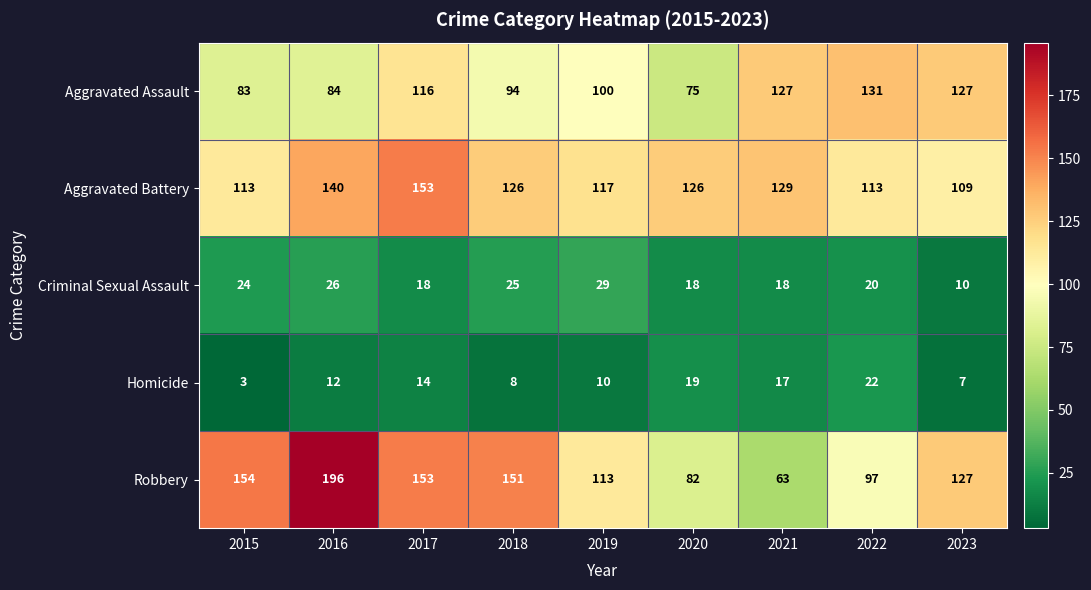

What is the difference between the second highest and minimum values in the Robbery series?

91